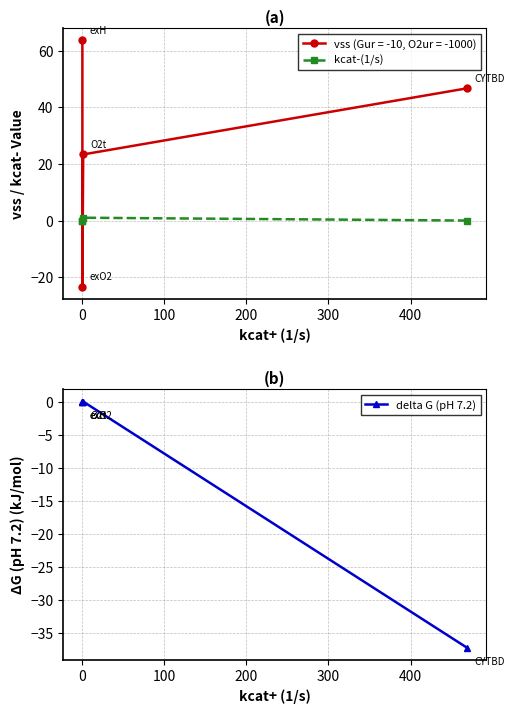

True or false: kcat-(1/s) and delta G (pH 7.2) cross at least once.

False